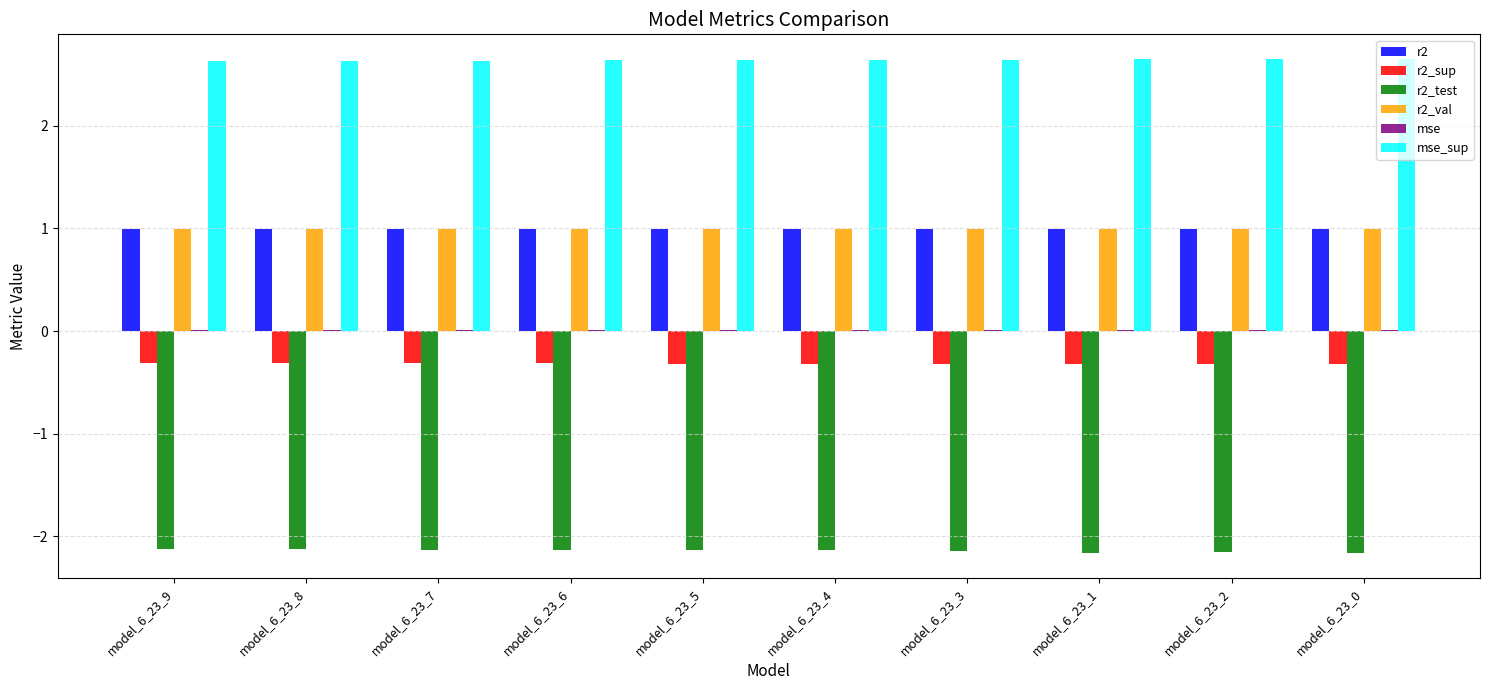

True or false: r2_test has a value of -2.1 at model_6_23_4.

True